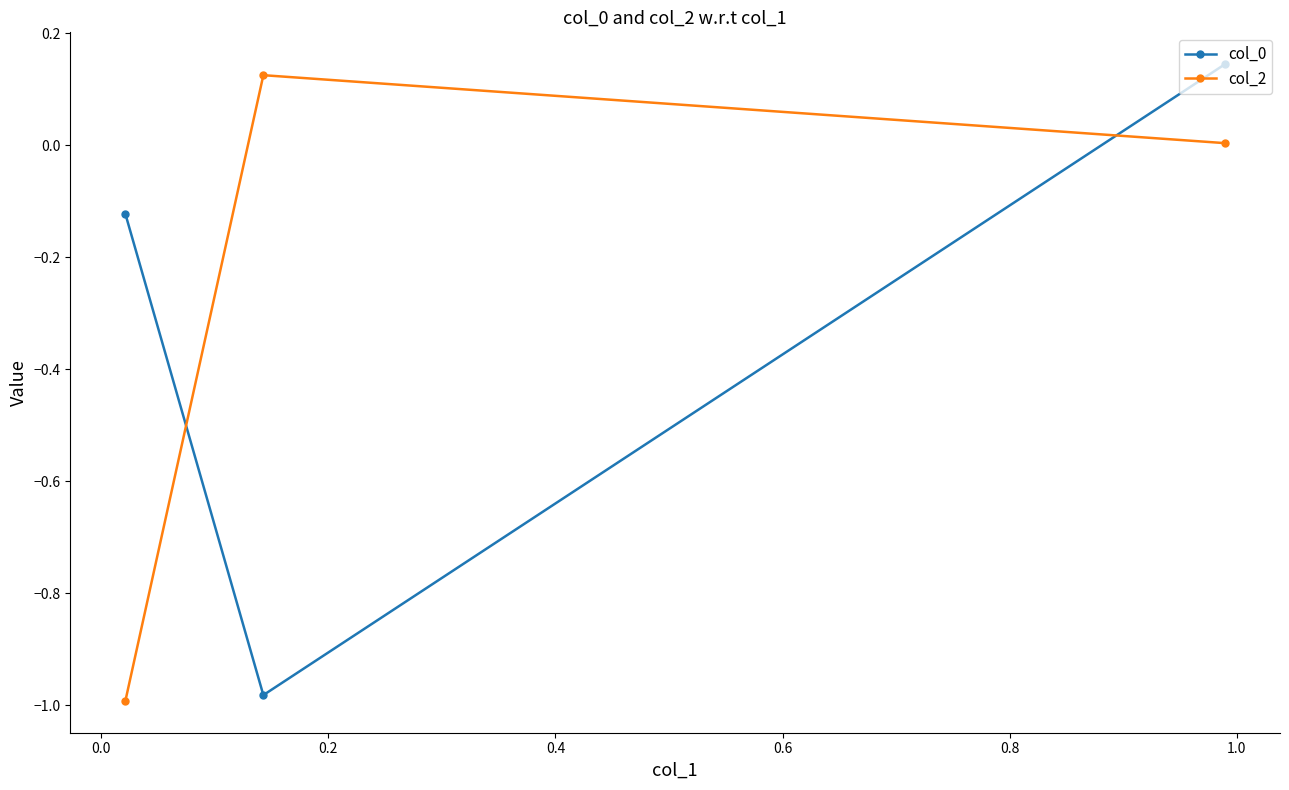

What is the difference between the maximum and minimum values in the col_0 series?

1.1